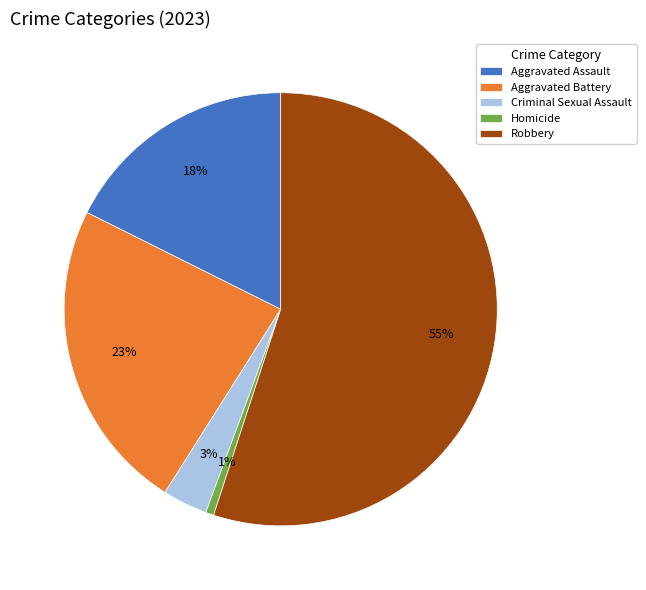

True or false: Aggravated Battery accounts for 13% of the total.

False